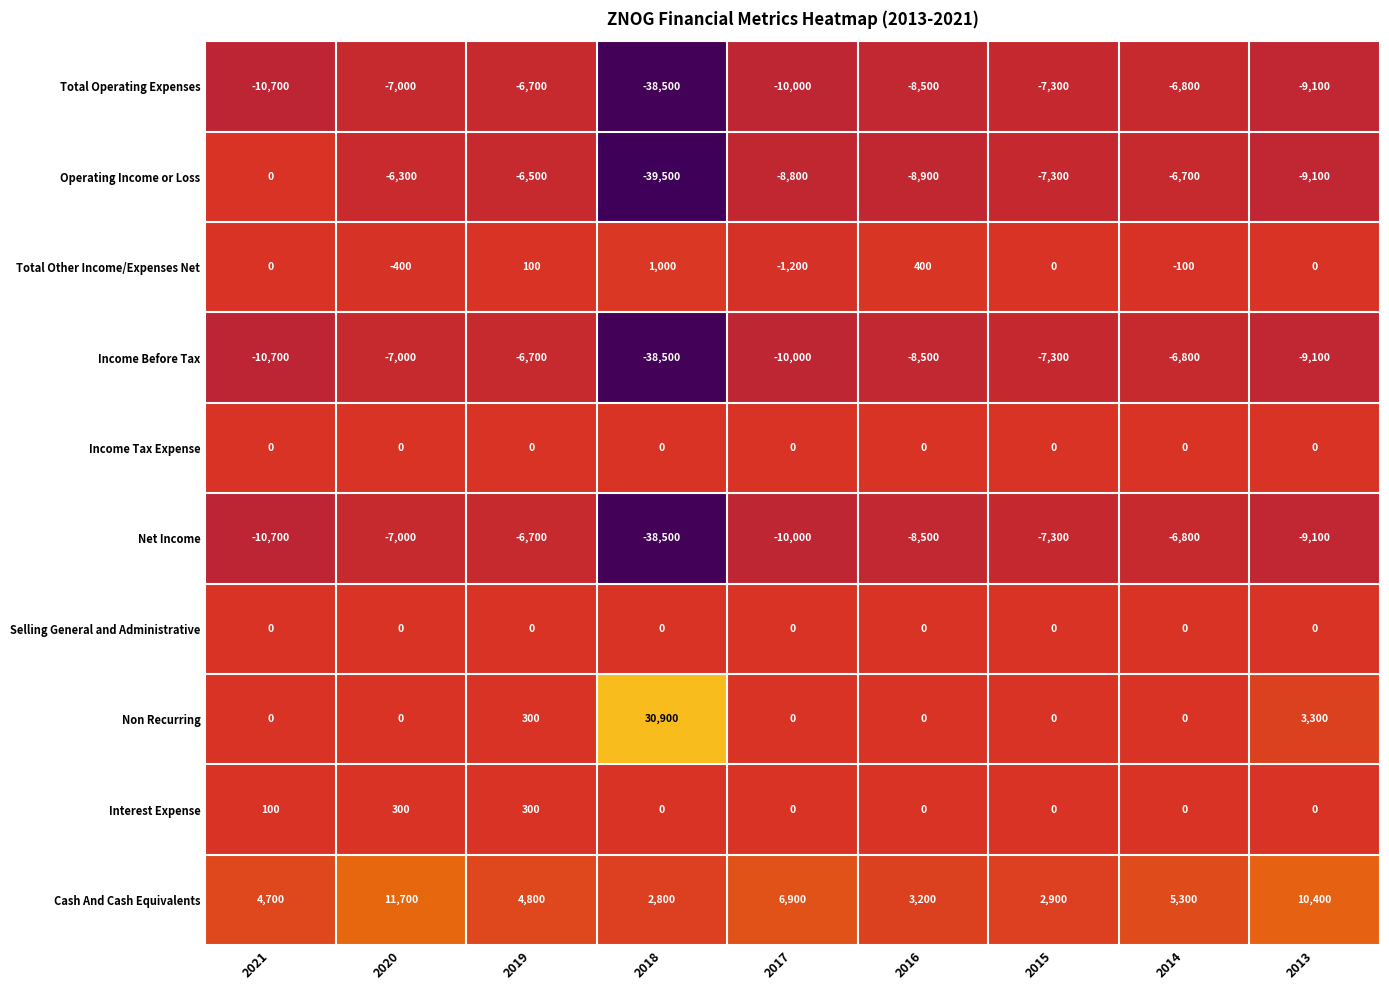

At which category does the chart reach its minimum across all series?

2018